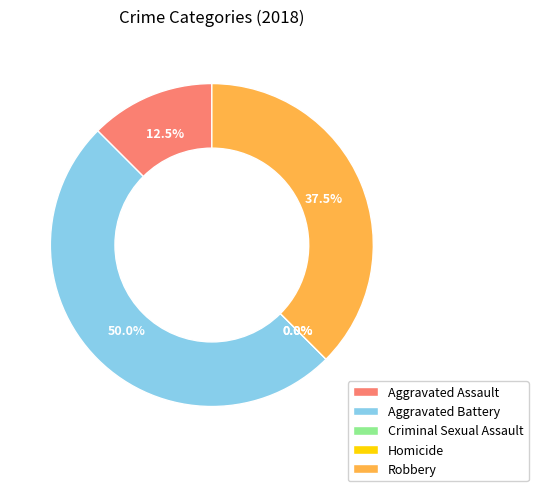

Count the number of slices in the pie.

5